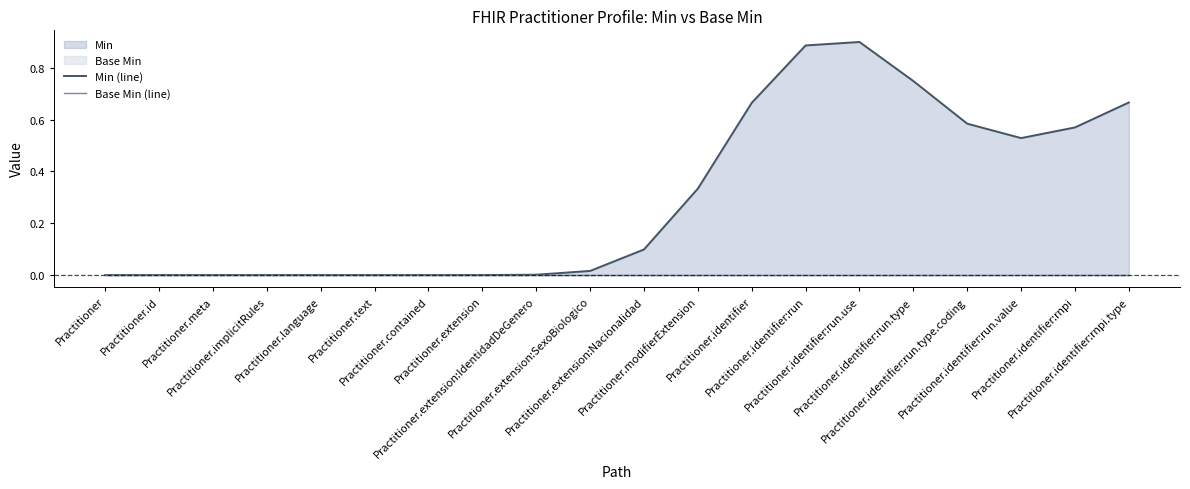

Rank the series by their maximum value, from highest to lowest.

Min (line), Base Min (line)